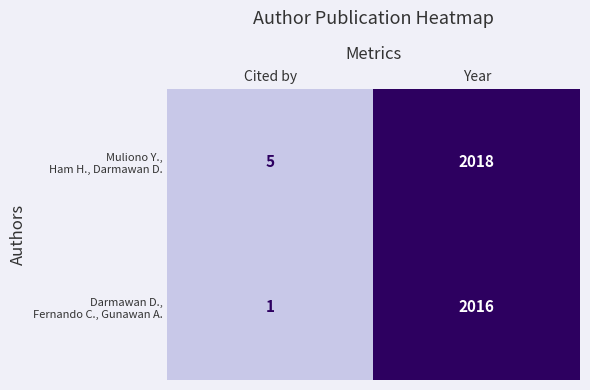

What is the spread (max minus min) of values at Cited by?

4